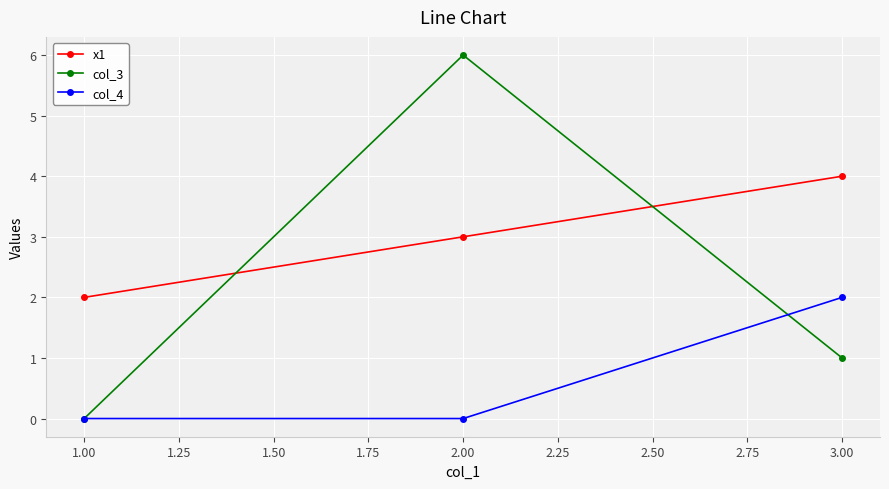

Rank the series by their average value, from lowest to highest.

col_4, col_3, x1